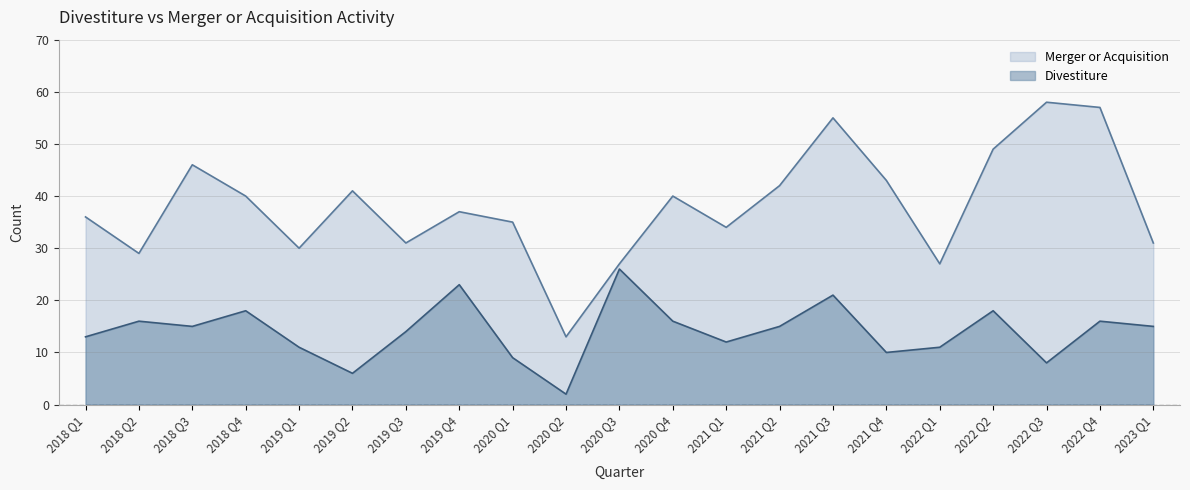

What position from the left is 2023 Q1?

21